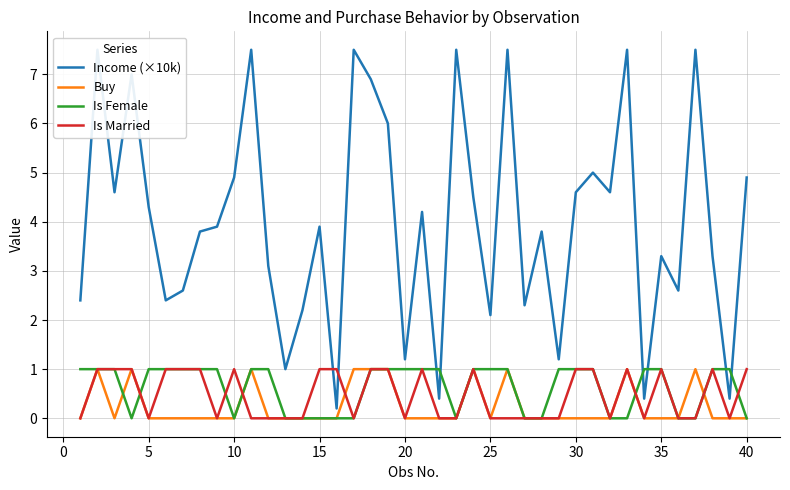

True or false: Is Female and Is Married intersect in this chart.

True